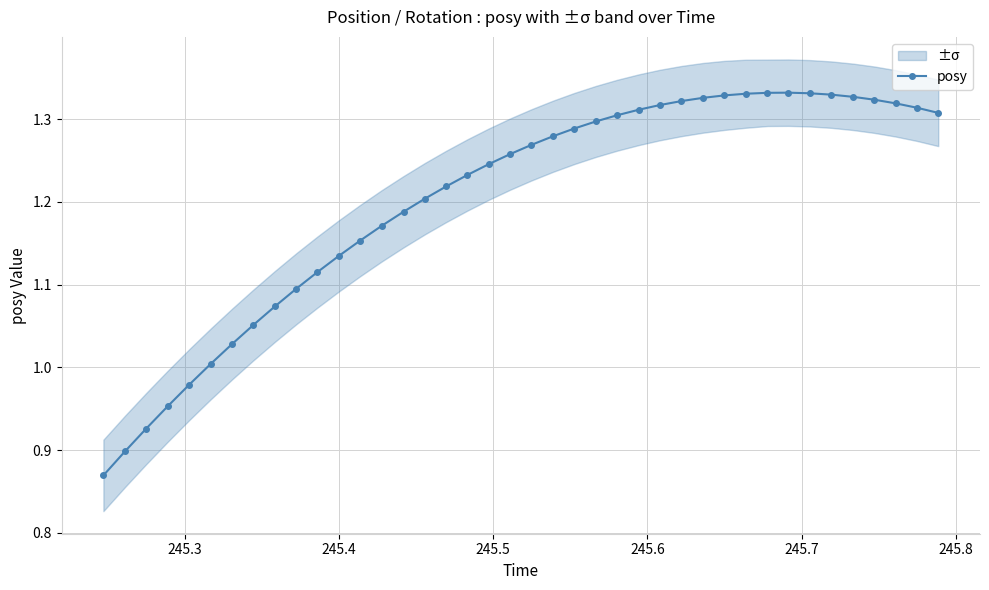

True or false: posy has more than 0 interior local peaks.

True